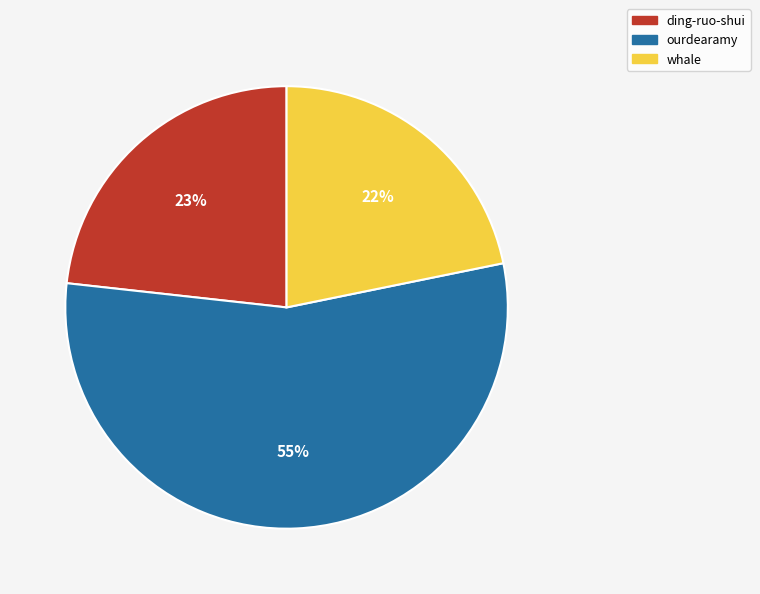

Do ourdearamy and ding-ruo-shui together represent more than half of the pie?

Yes